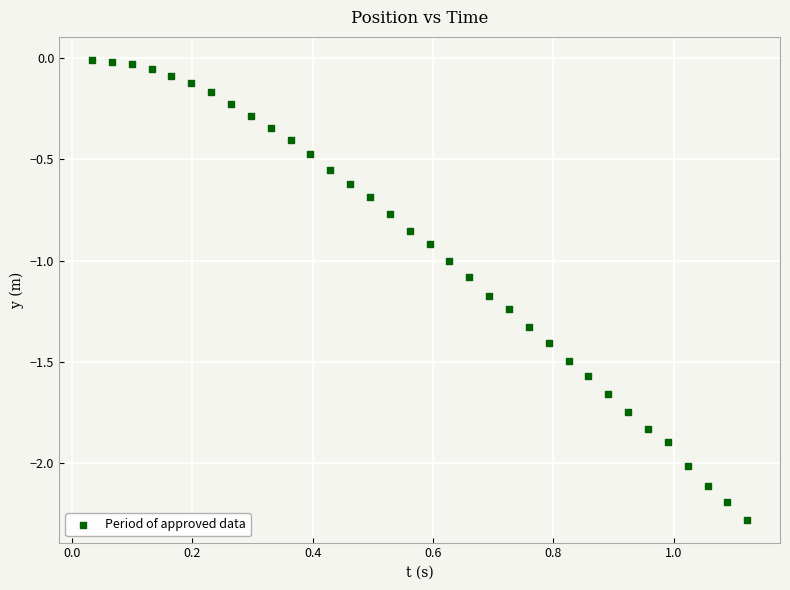

What is the range of Y values (max minus min)?

2.3